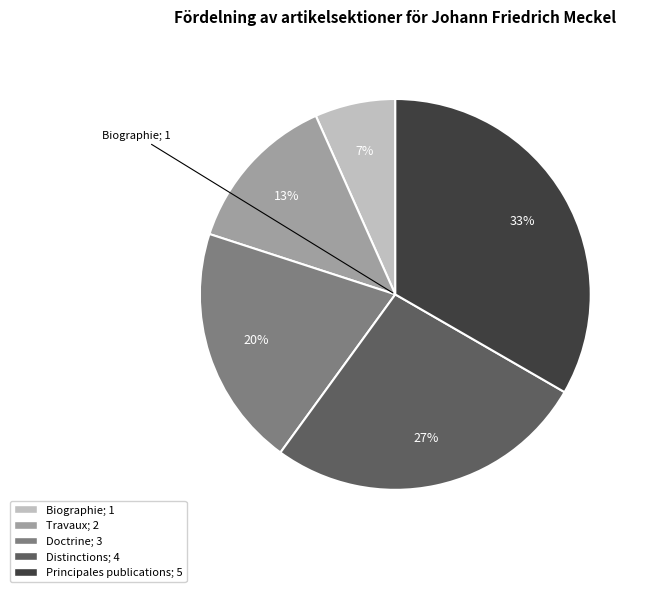

What is the largest slice in the pie chart?

Principales publications